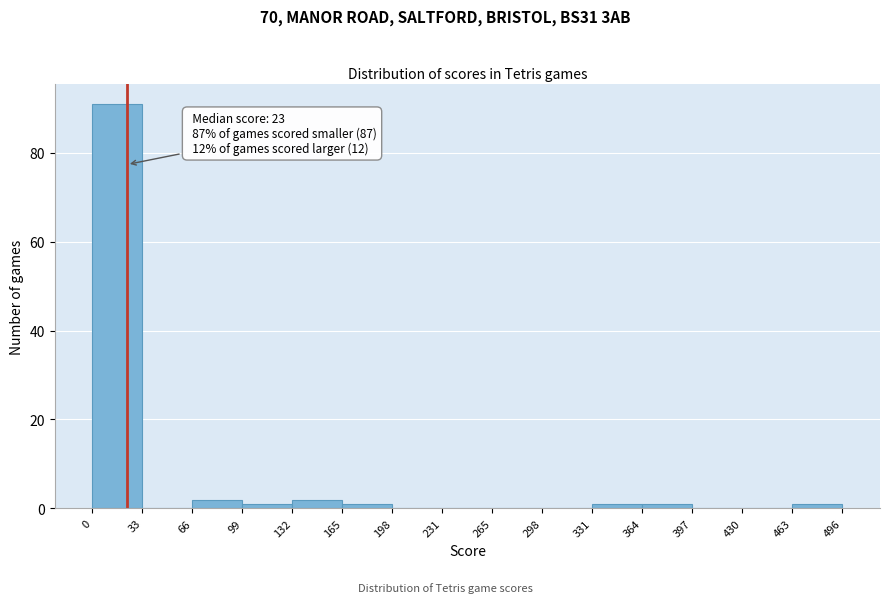

Over which range of the x-axis is the bar tallest?

0 to 33